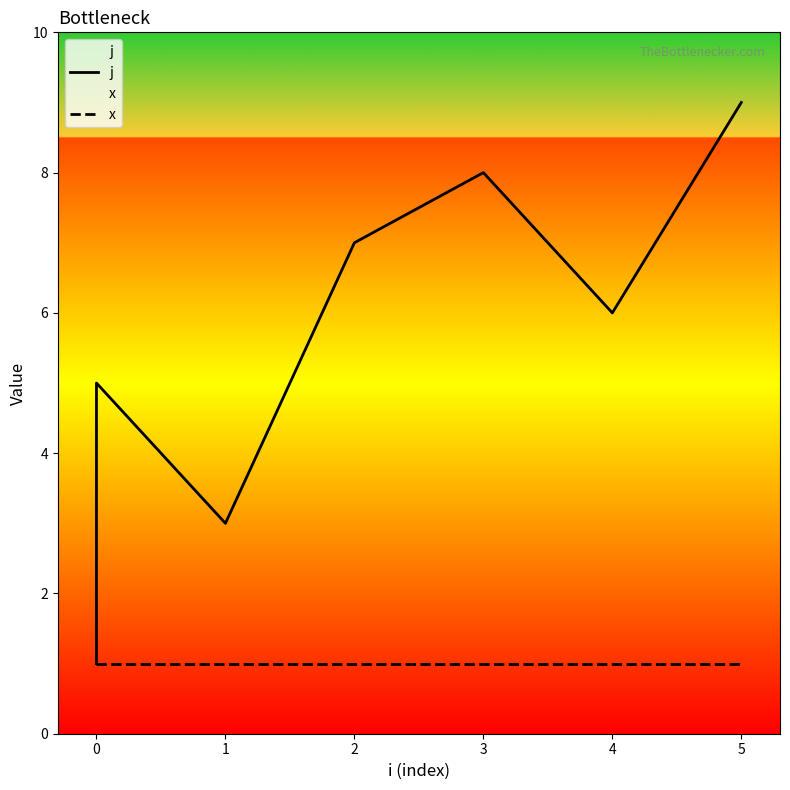

Rank the series by their maximum value, from lowest to highest.

x, j